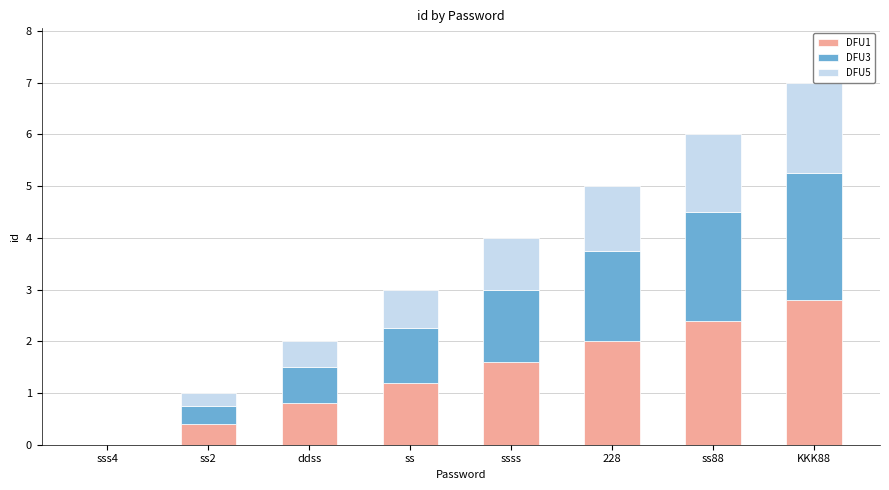

What is the maximum value for DFU1?

2.8